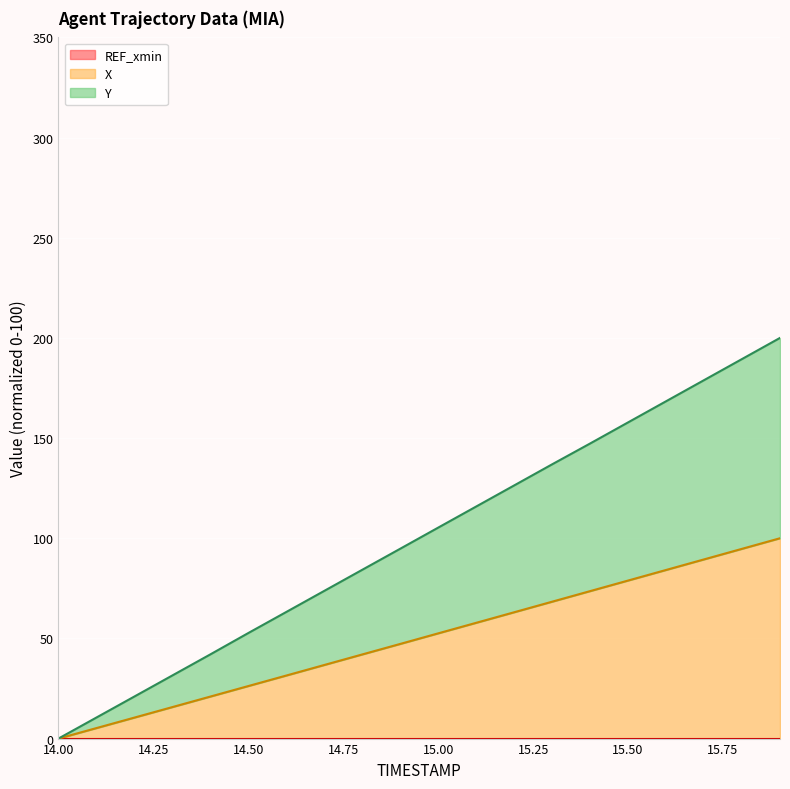

What value does the Y series have at 14.4?

42.0